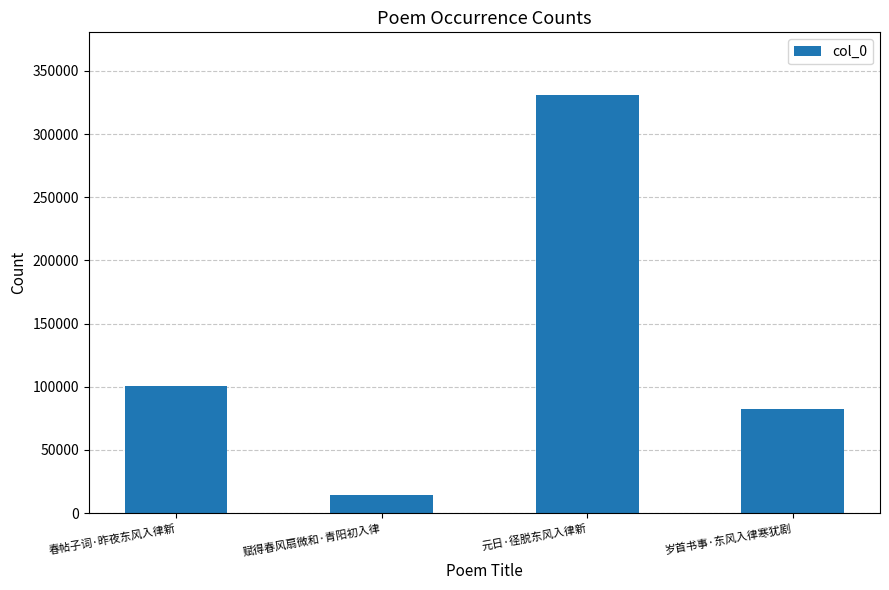

What is the sum of the values at 岁首书事·东风入律寒犹剧 and 元日·径脱东风入律新?

413013